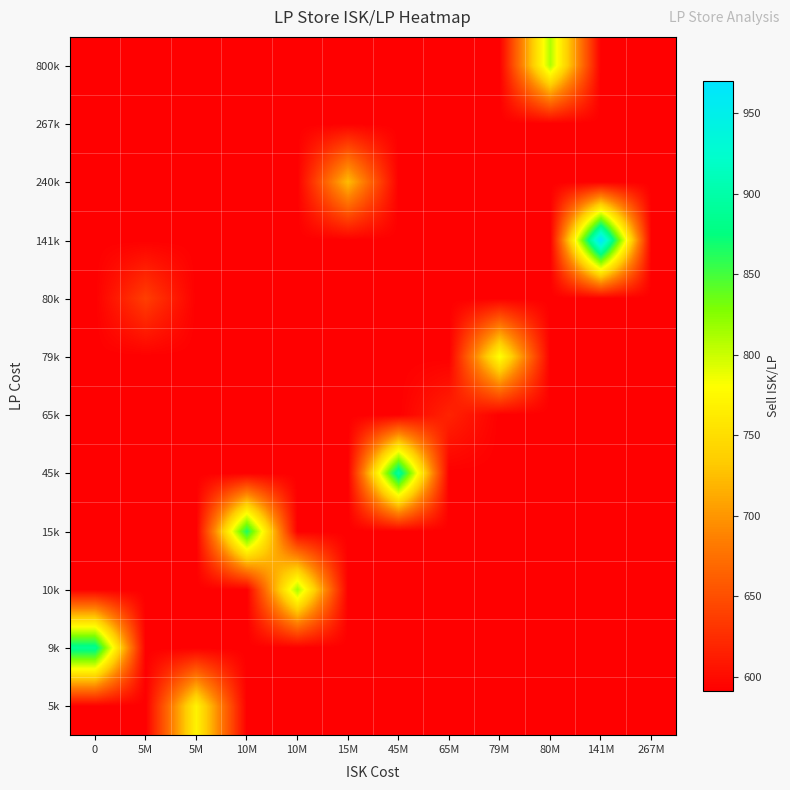

What is the total value across all series at 0?

7390.1